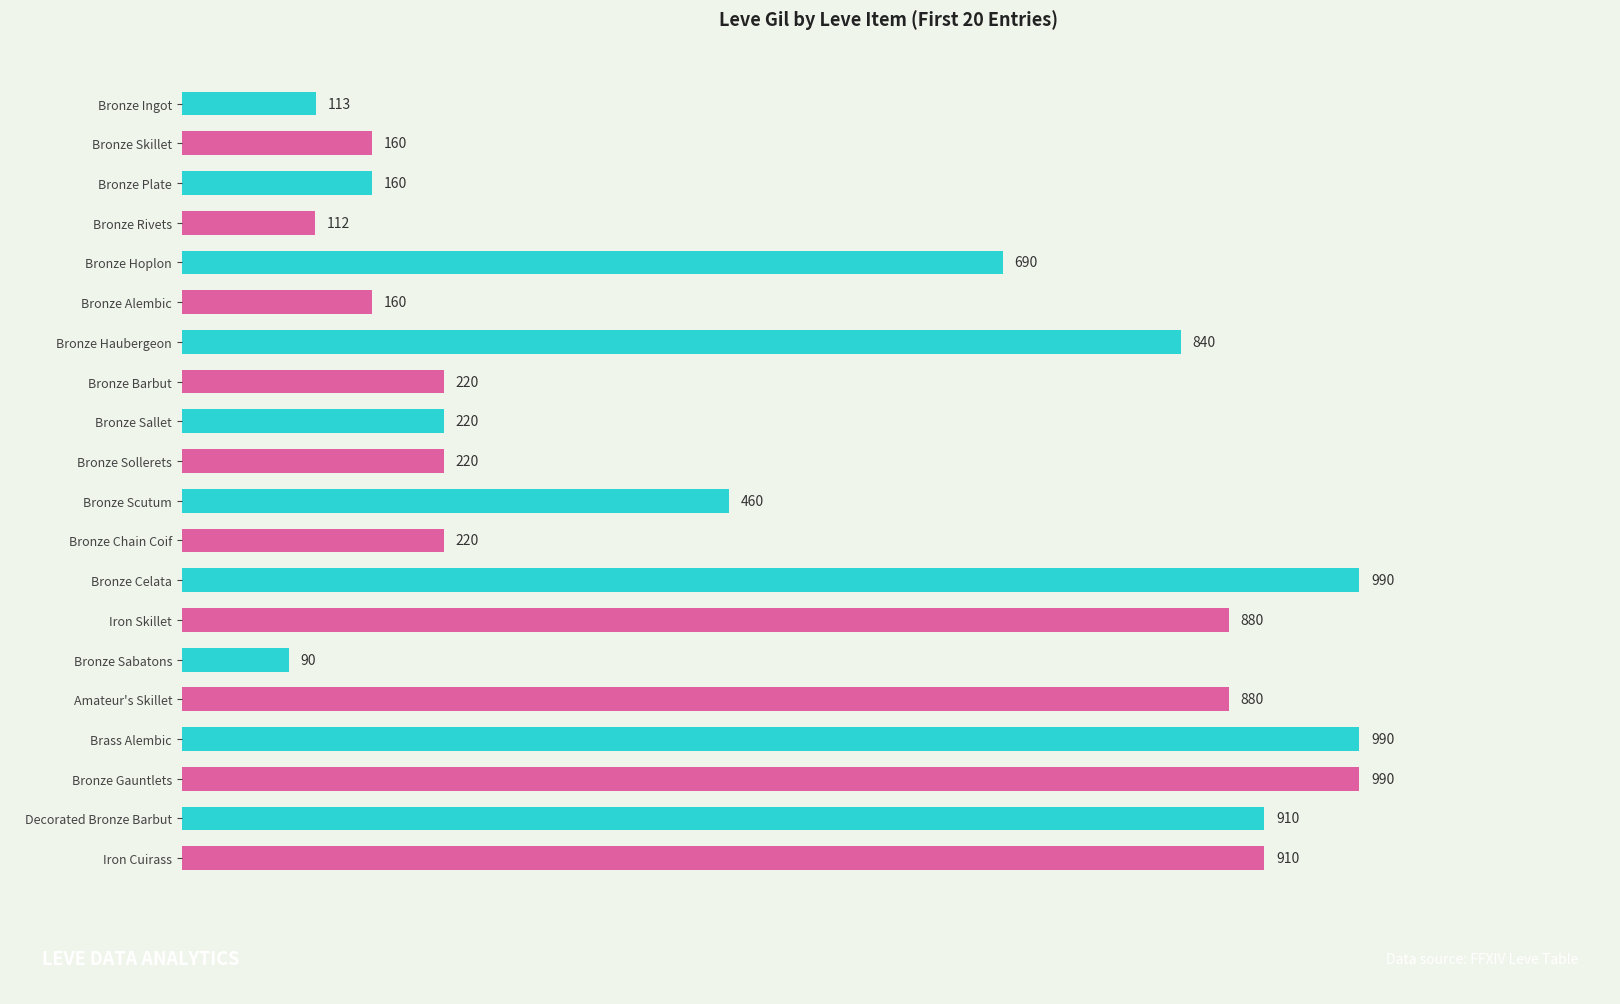

Reading top to bottom, what are all the values shown in this chart?

Bronze Ingot=113	Bronze Skillet=160	Bronze Plate=160	Bronze Rivets=112	Bronze Hoplon=690	Bronze Alembic=160	Bronze Haubergeon=840	Bronze Barbut=220	Bronze Sallet=220	Bronze Sollerets=220	Bronze Scutum=460	Bronze Chain Coif=220	Bronze Celata=990	Iron Skillet=880	Bronze Sabatons=90	Amateur's Skillet=880	Brass Alembic=990	Bronze Gauntlets=990	Decorated Bronze Barbut=910	Iron Cuirass=910